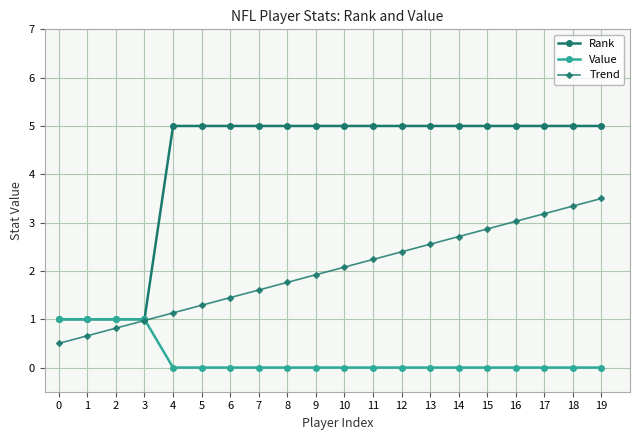

Count the Rank values in the range 5 to 6.

16